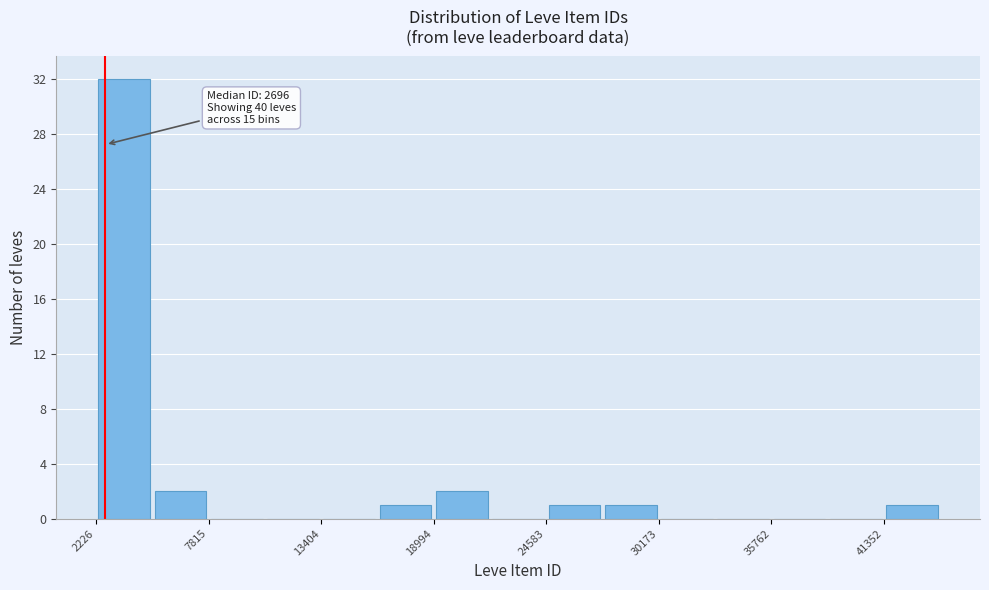

Around what value on the x-axis is the tallest bar? Give the approximate position of its centre, as read against the axis.

4000